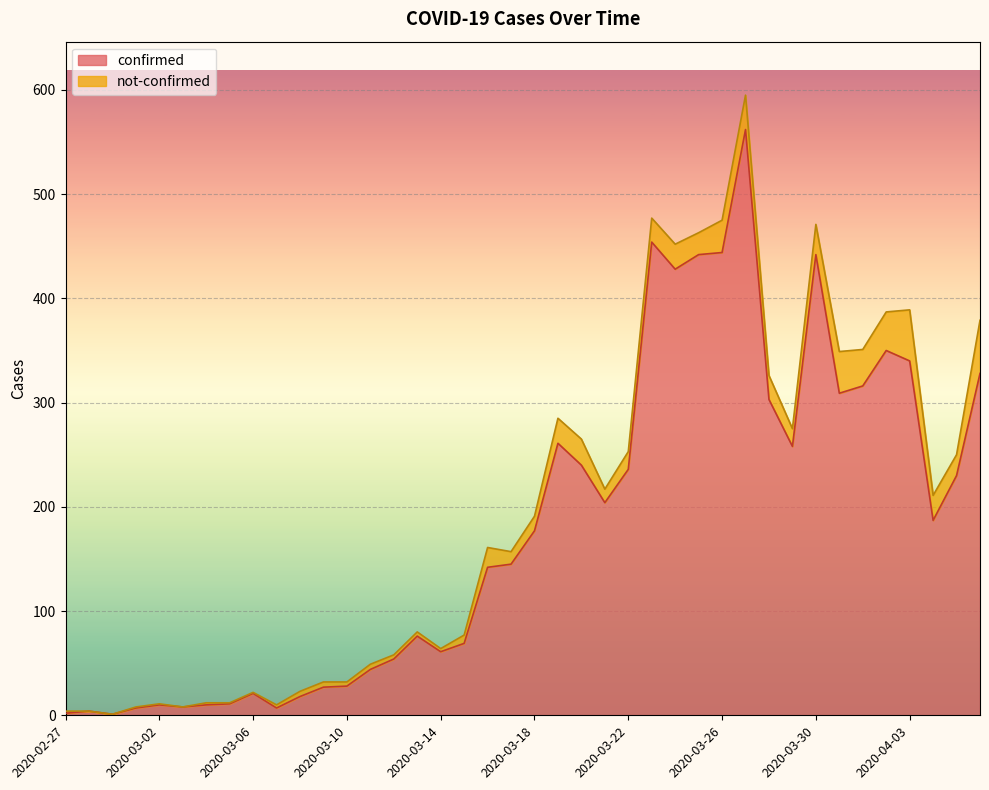

What is the ratio of the value at 2020-03-09 to the value at 2020-03-29?

0.1